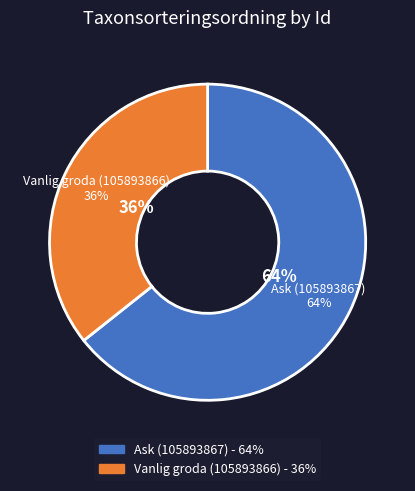

What percentage is the Ask (105893867) slice, to the nearest percent?

64%